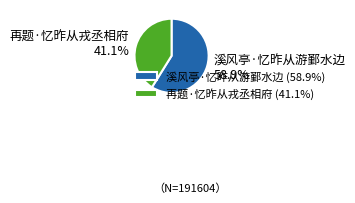

Is it true that 溪风亭·忆昨从游鄞水边 is 51% of the pie?

False